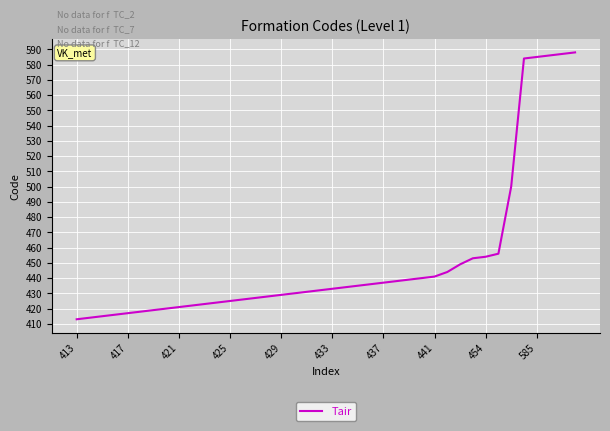

What is the difference between the maximum and minimum values?

175